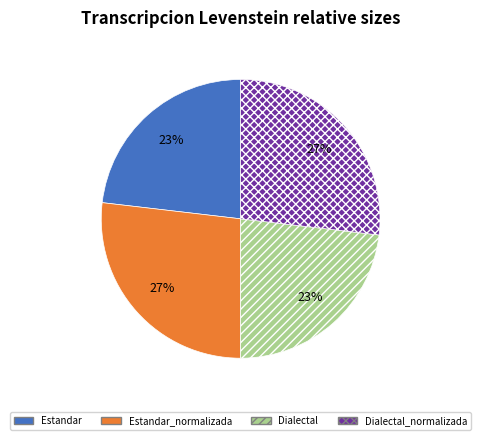

Is Estandar_normalizada the majority of the pie?

No